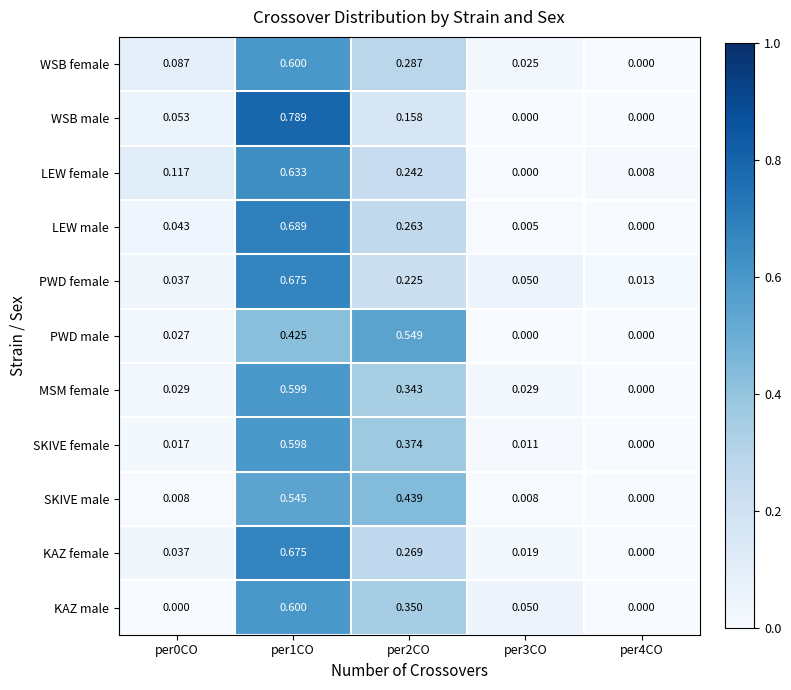

Between per0CO and per2CO, which series saw the biggest shift?

PWD male